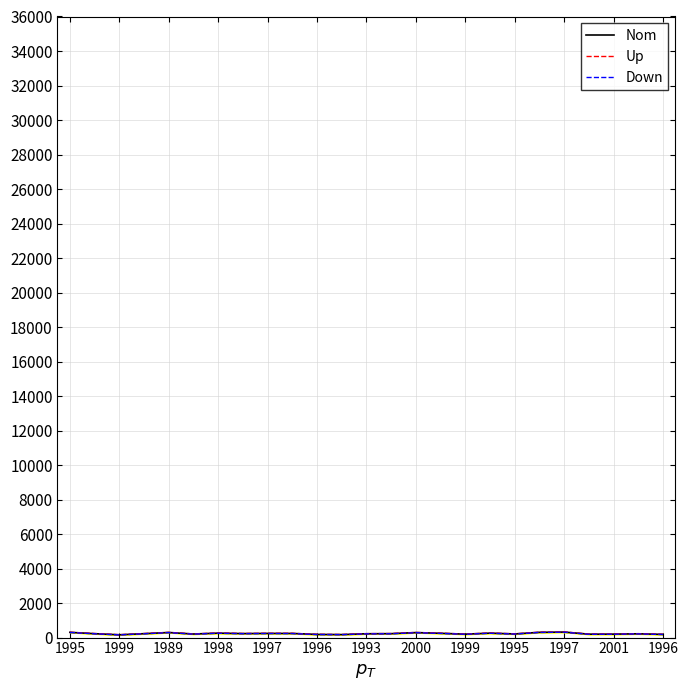

Reading left to right, transcribe all the data shown in this chart.

Nom: 304	227	162	227	295	207	258	232	242	240	183	174	222	228	290	249	198	258	211	305	320	198	200	220	185
Up: 310	234	167	234	302	213	265	238	249	247	189	179	228	234	297	256	204	265	218	312	327	204	206	226	191
Down: 298	220	157	220	288	201	251	226	235	233	177	169	216	222	283	242	192	251	204	298	313	192	194	214	179